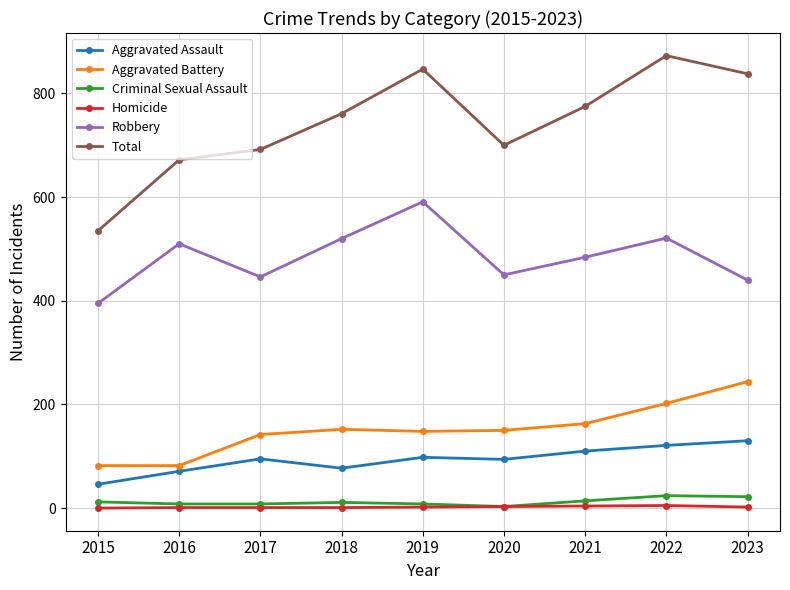

True or false: Total has more than 0 interior local peaks.

True